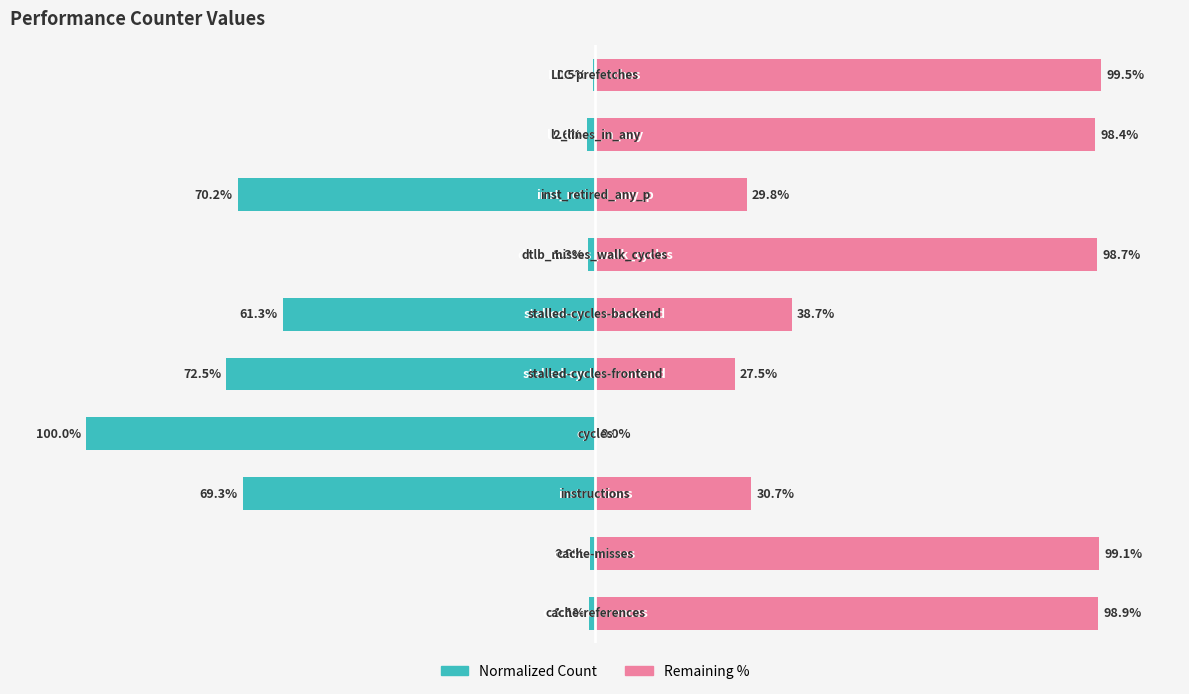

What are all the series names shown in the legend?

Normalized Count, Remaining %